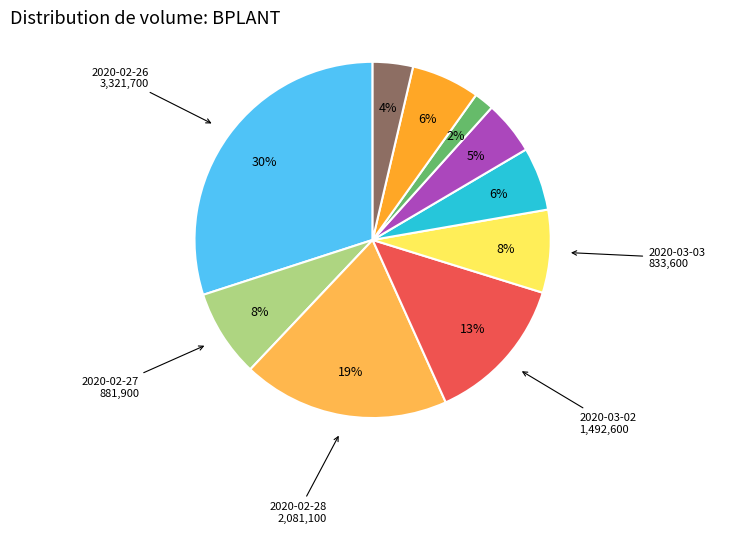

To the nearest percent, what is the difference between the largest and smallest slice percentages?

28%